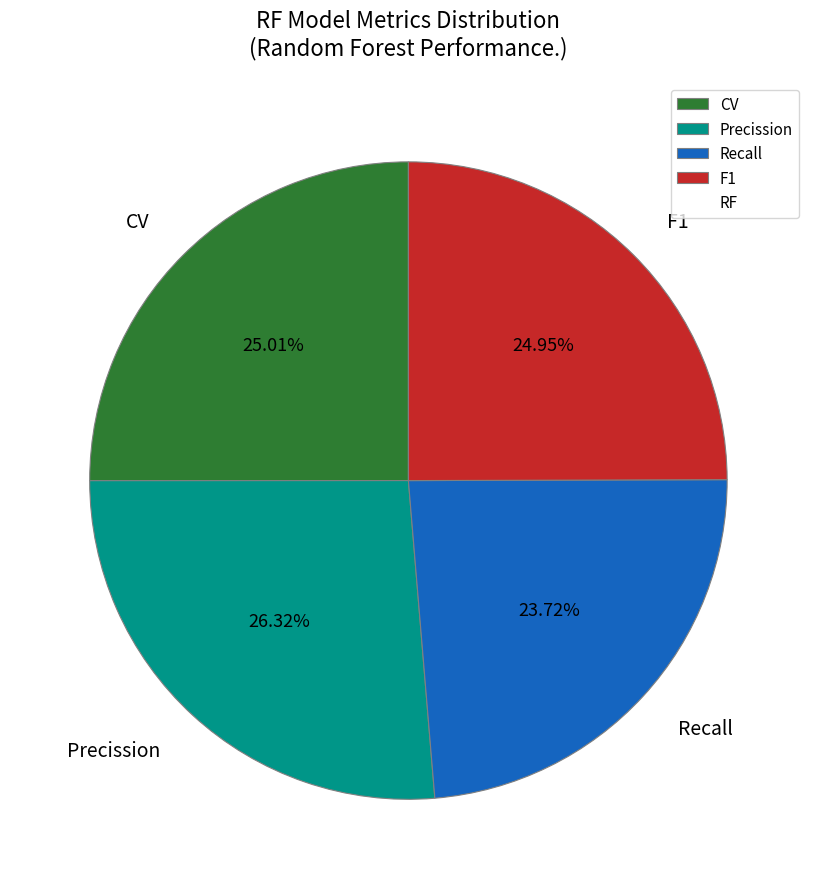

What is the largest slice in the pie chart?

Precission